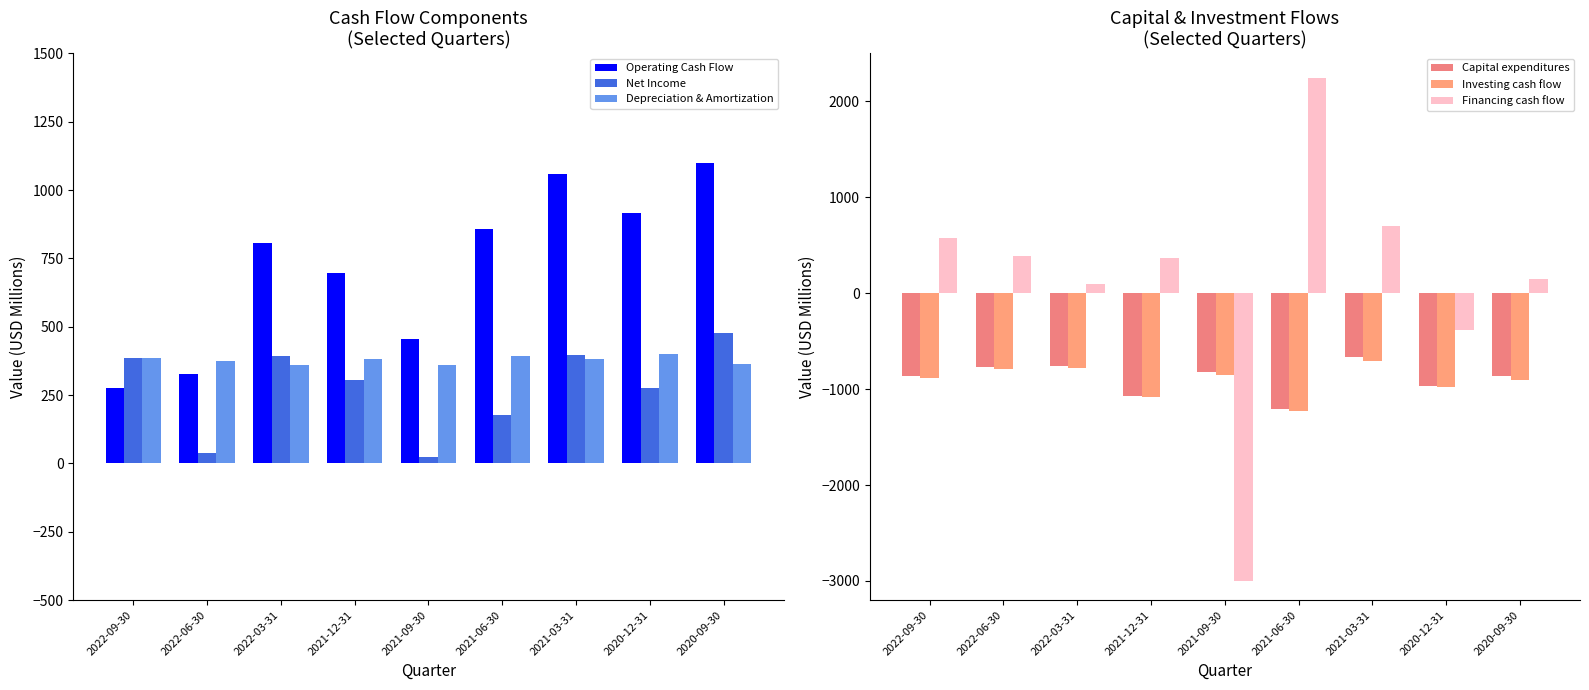

What is the label of the 9th bar from the right?

2022-09-30